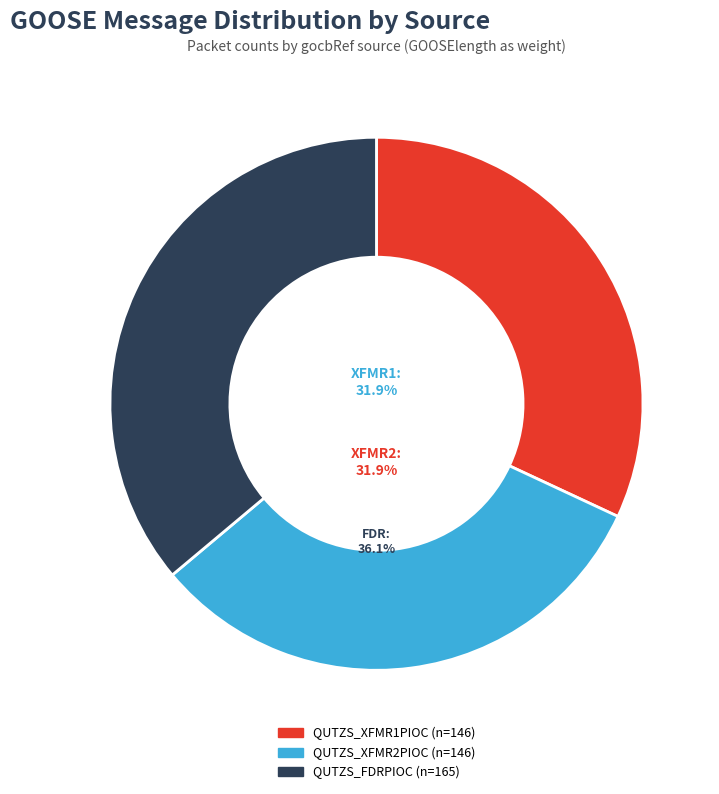

Is it true that QUTZS_XFMR2PIOC is 43% of the pie?

False